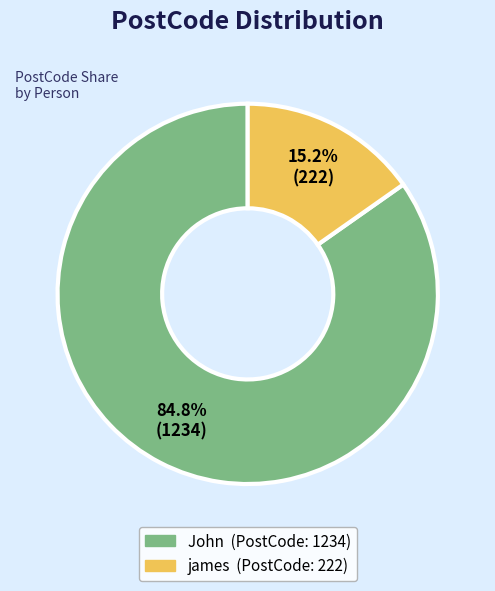

Which category accounts for the majority?

John